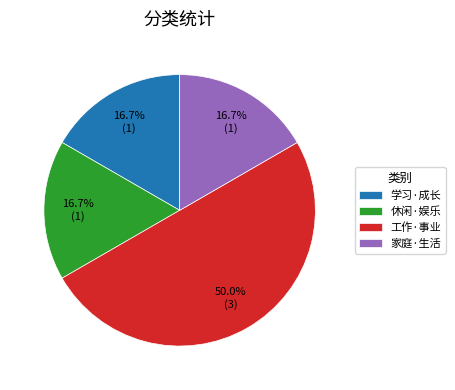

Which slice is the largest?

工作·事业